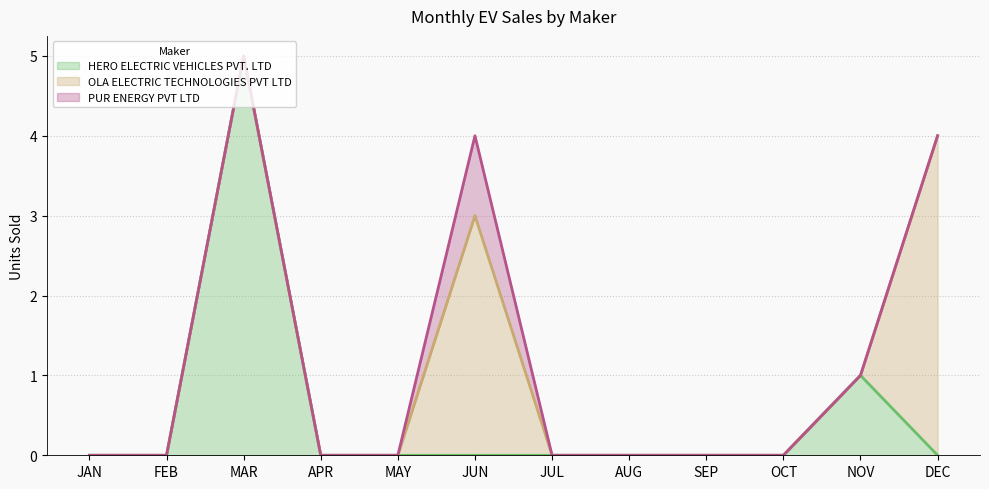

Reading left to right, what are all the values shown in this chart?

HERO ELECTRIC VEHICLES PVT. LTD: JAN=0	FEB=0	MAR=5	APR=0	MAY=0	JUN=0	JUL=0	AUG=0	SEP=0	OCT=0	NOV=1	DEC=0
OLA ELECTRIC TECHNOLOGIES PVT LTD: JAN=0	FEB=0	MAR=0	APR=0	MAY=0	JUN=3	JUL=0	AUG=0	SEP=0	OCT=0	NOV=0	DEC=4
PUR ENERGY PVT LTD: JAN=0	FEB=0	MAR=0	APR=0	MAY=0	JUN=1	JUL=0	AUG=0	SEP=0	OCT=0	NOV=0	DEC=0